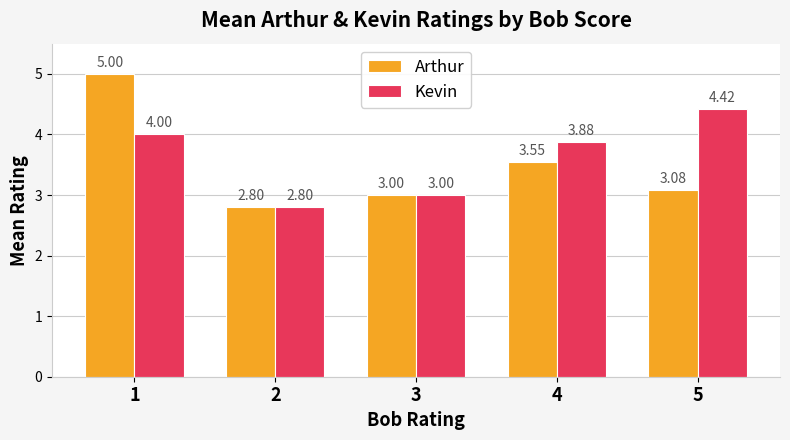

True or false: Kevin has a value of 2.8 at 2.

True